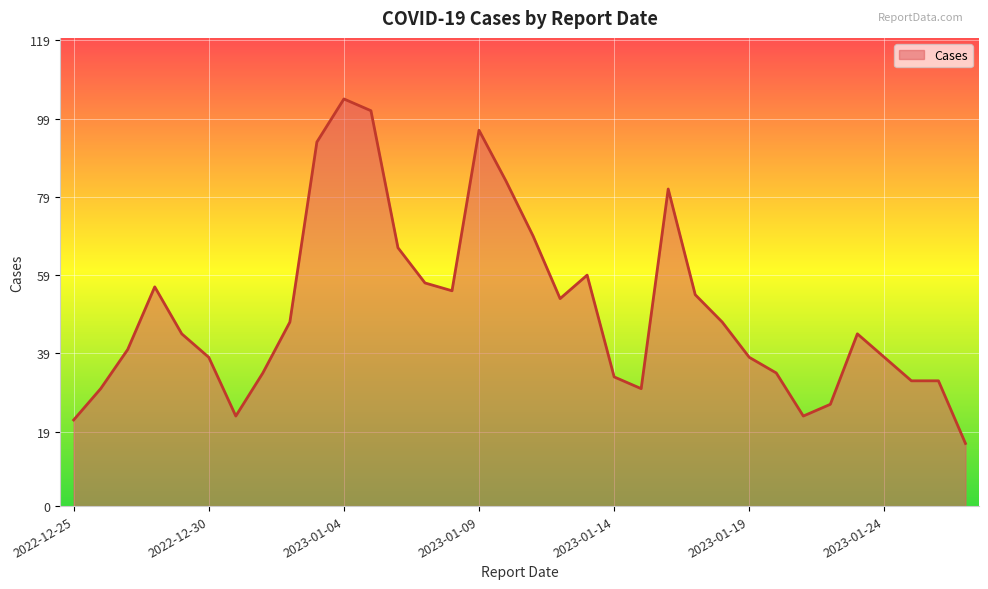

Reading right to left, extract all data points from this chart.

16	32	32	38	44	26	23	34	38	47	54	81	30	33	59	53	69	83	96	55	57	66	101	104	93	47	34	23	38	44	56	40	30	22